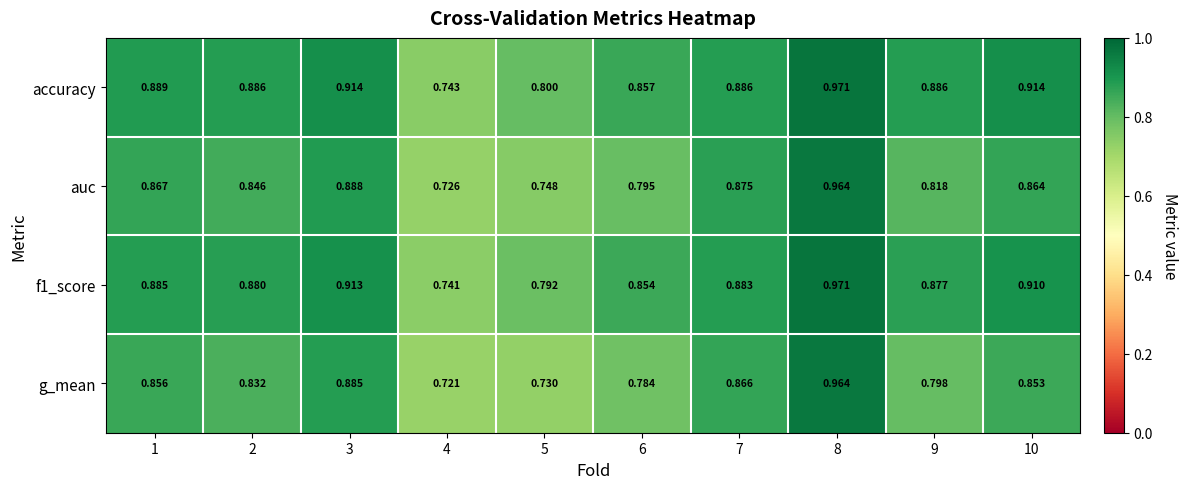

Which series has the largest total across all categories?

accuracy